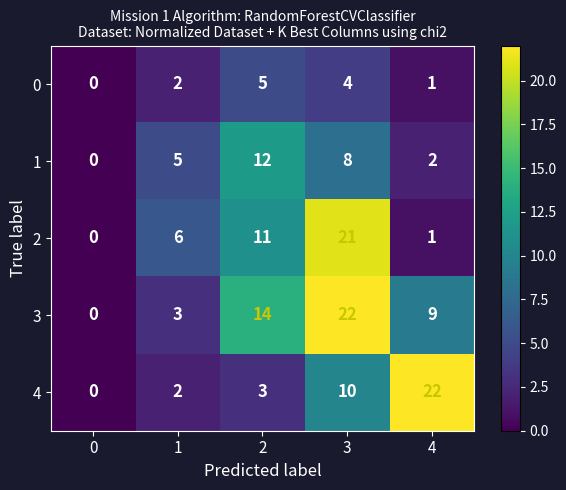

The value of 0 at 0 is -2. True or false?

False